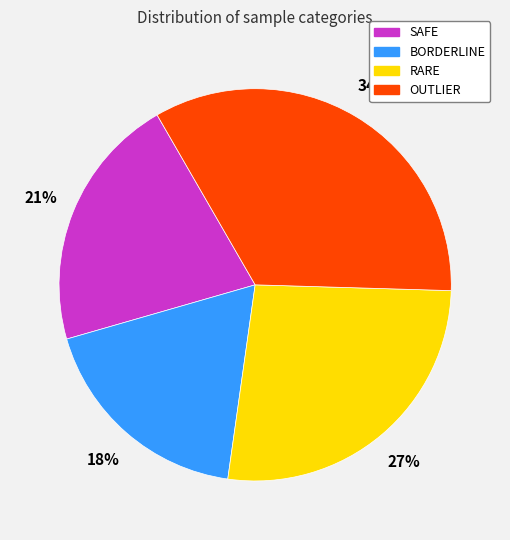

How many segments does this pie chart have?

4